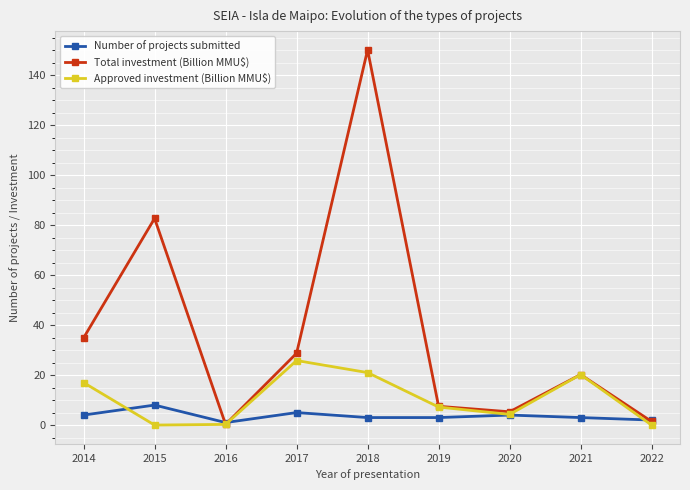

List the series in order of their overall mean, lowest first.

Number of projects submitted, Approved investment (Billion MMU$), Total investment (Billion MMU$)